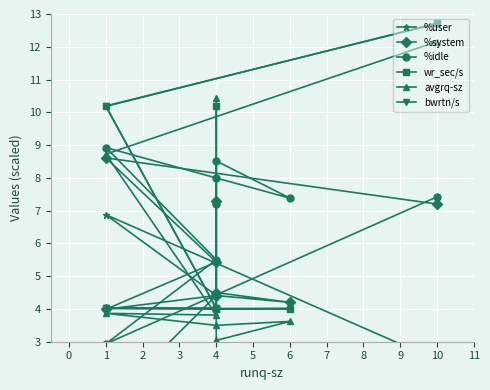

Where is wr_sec/s nearest to the value 8?

1